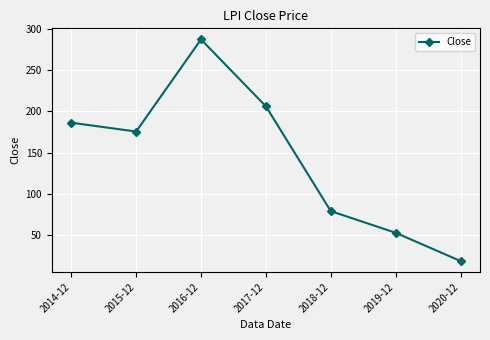

List the labels in order of value, largest first.

2016-12, 2017-12, 2014-12, 2015-12, 2018-12, 2019-12, 2020-12